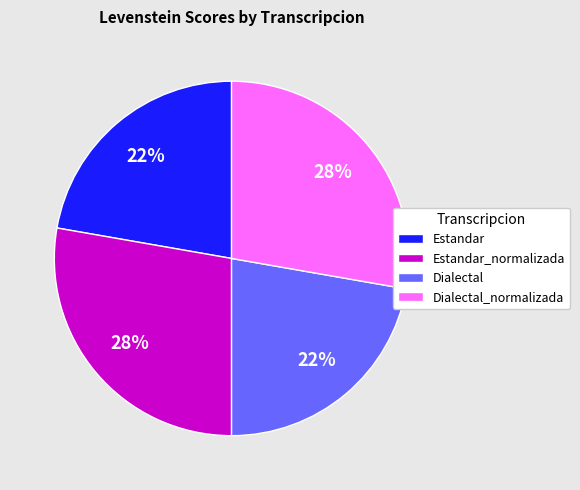

Combined, do Estandar and Dialectal account for over 50%?

No